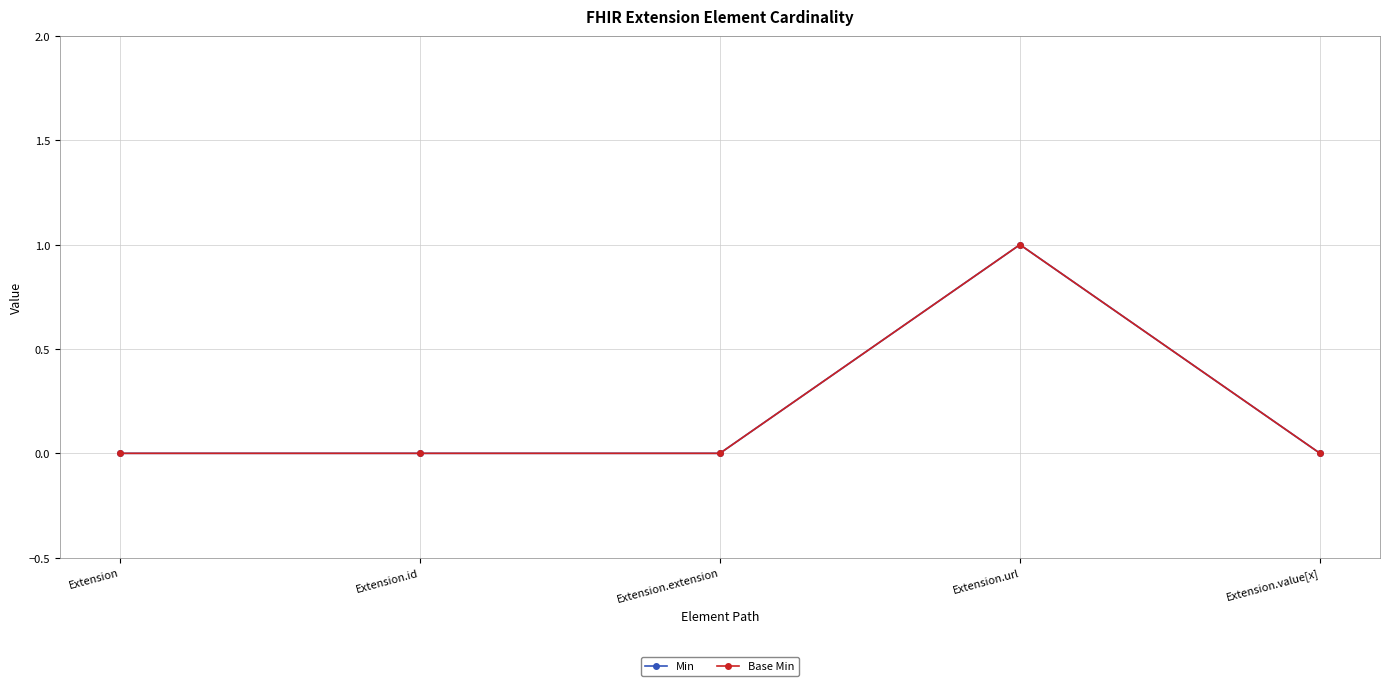

Is this an area chart (filled region under the line)?

No